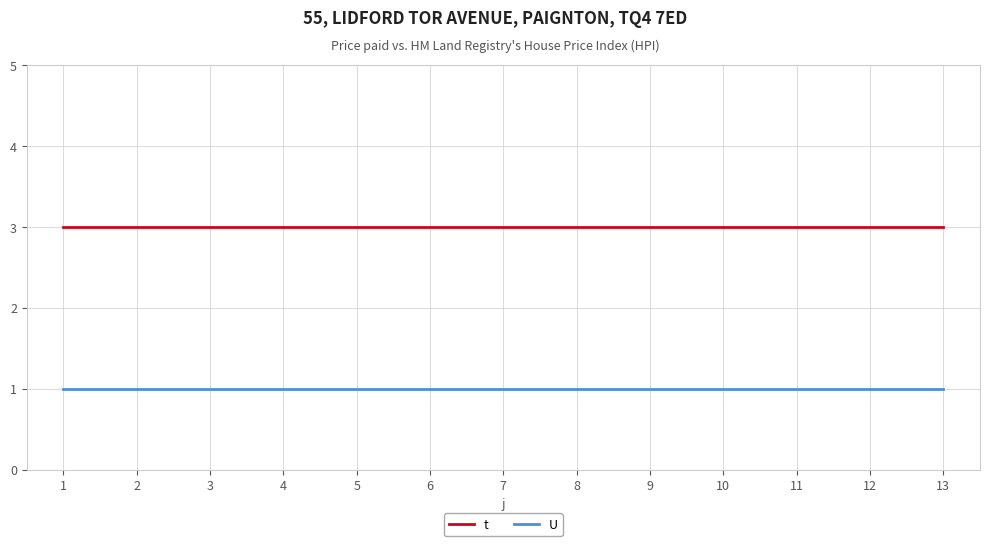

What is the sum of the U values at 2 and 8?

2